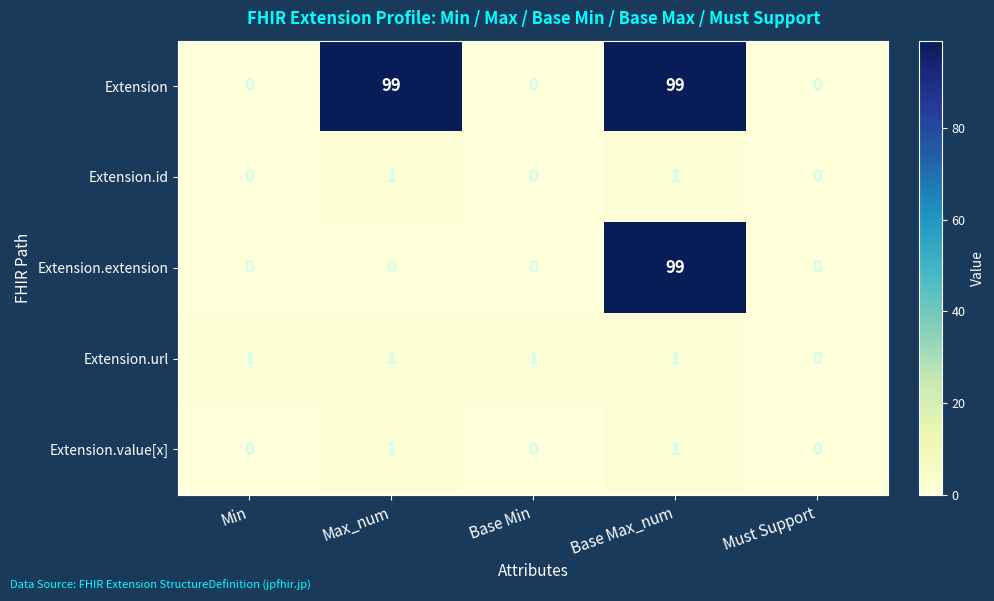

Which series changed the most between Max_num and Must Support?

Extension